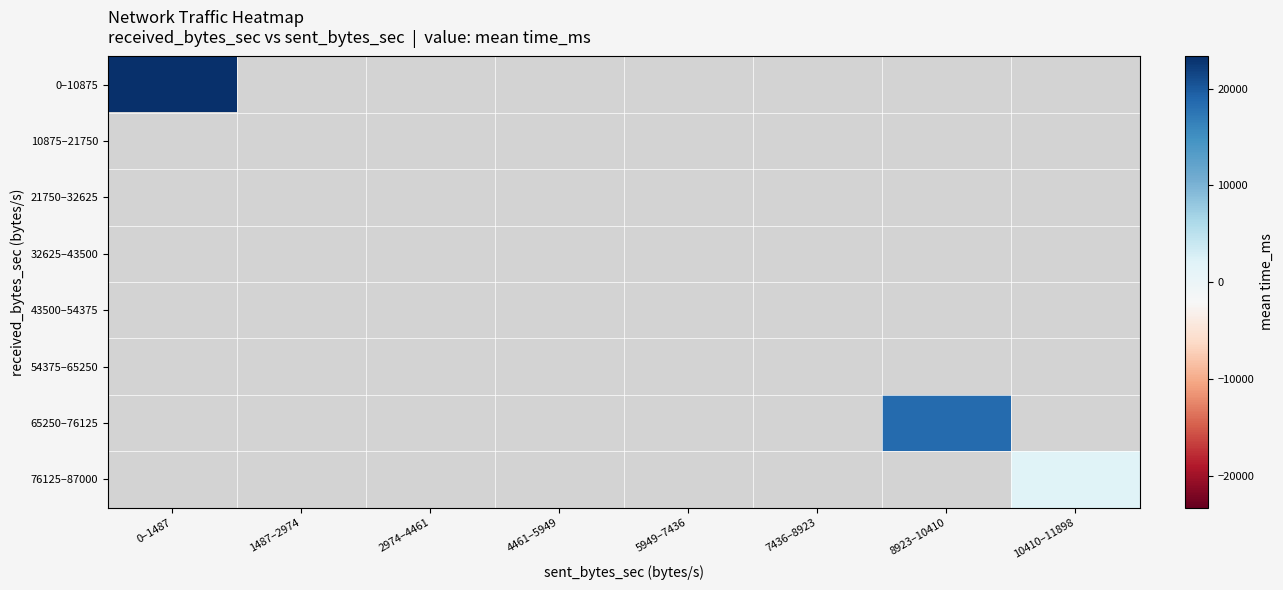

Which category has the highest value across all series?

0–1487